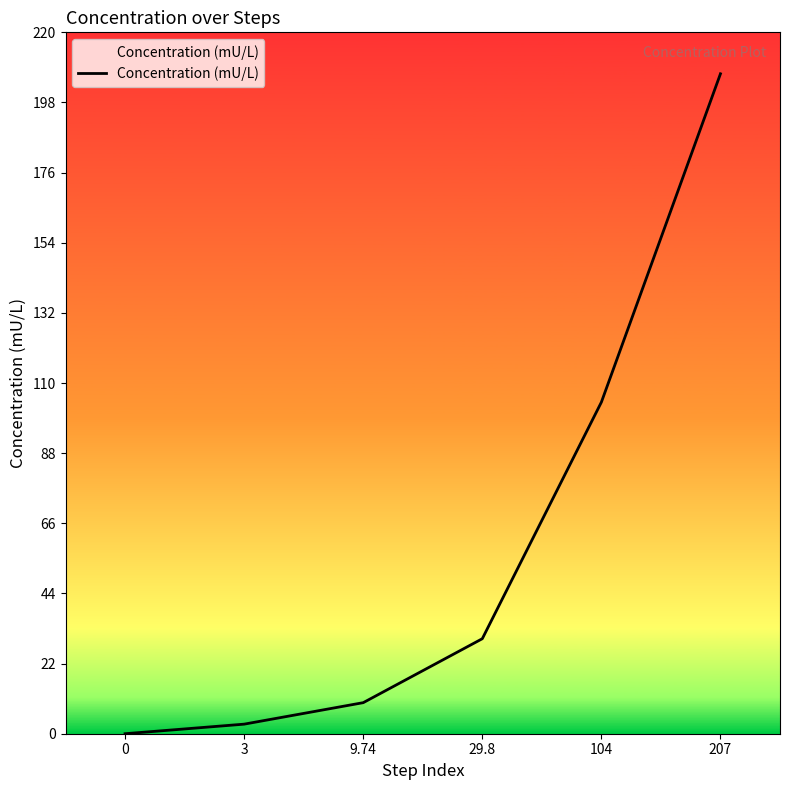

Reading left to right, extract all data points from this chart.

0.0	3.0	9.7	29.8	104.0	207.0